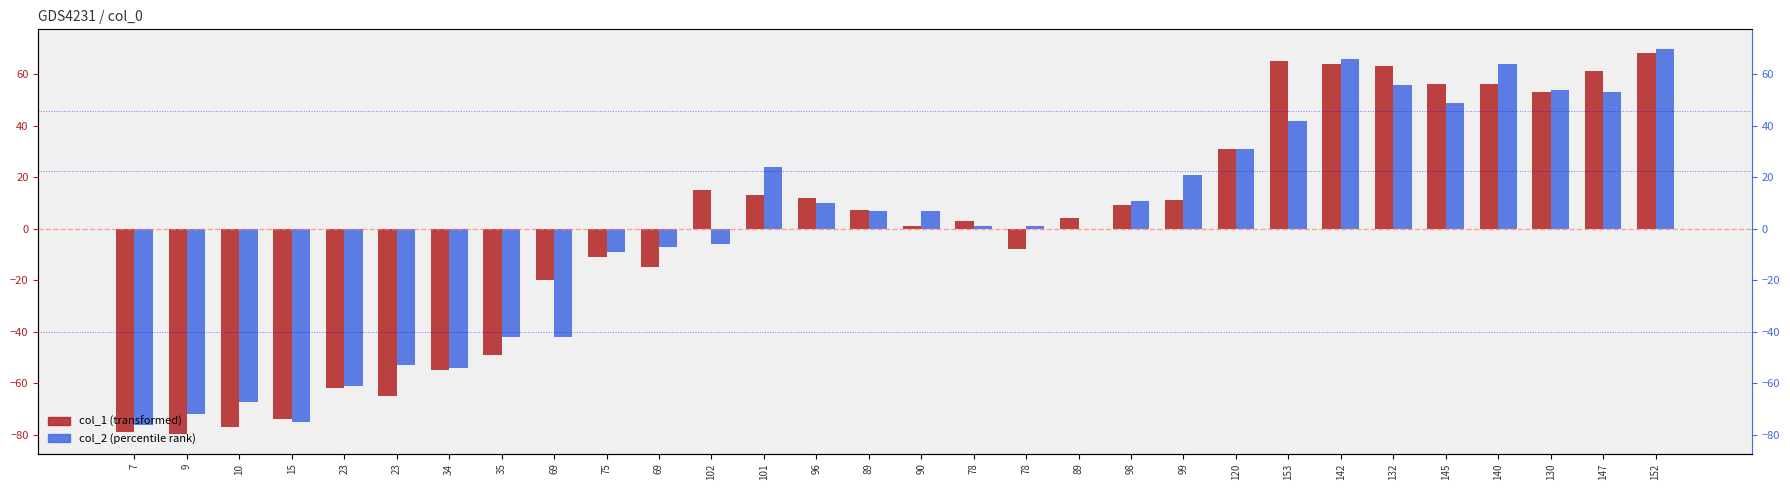

What is the label of the 22nd bar from the left?

120